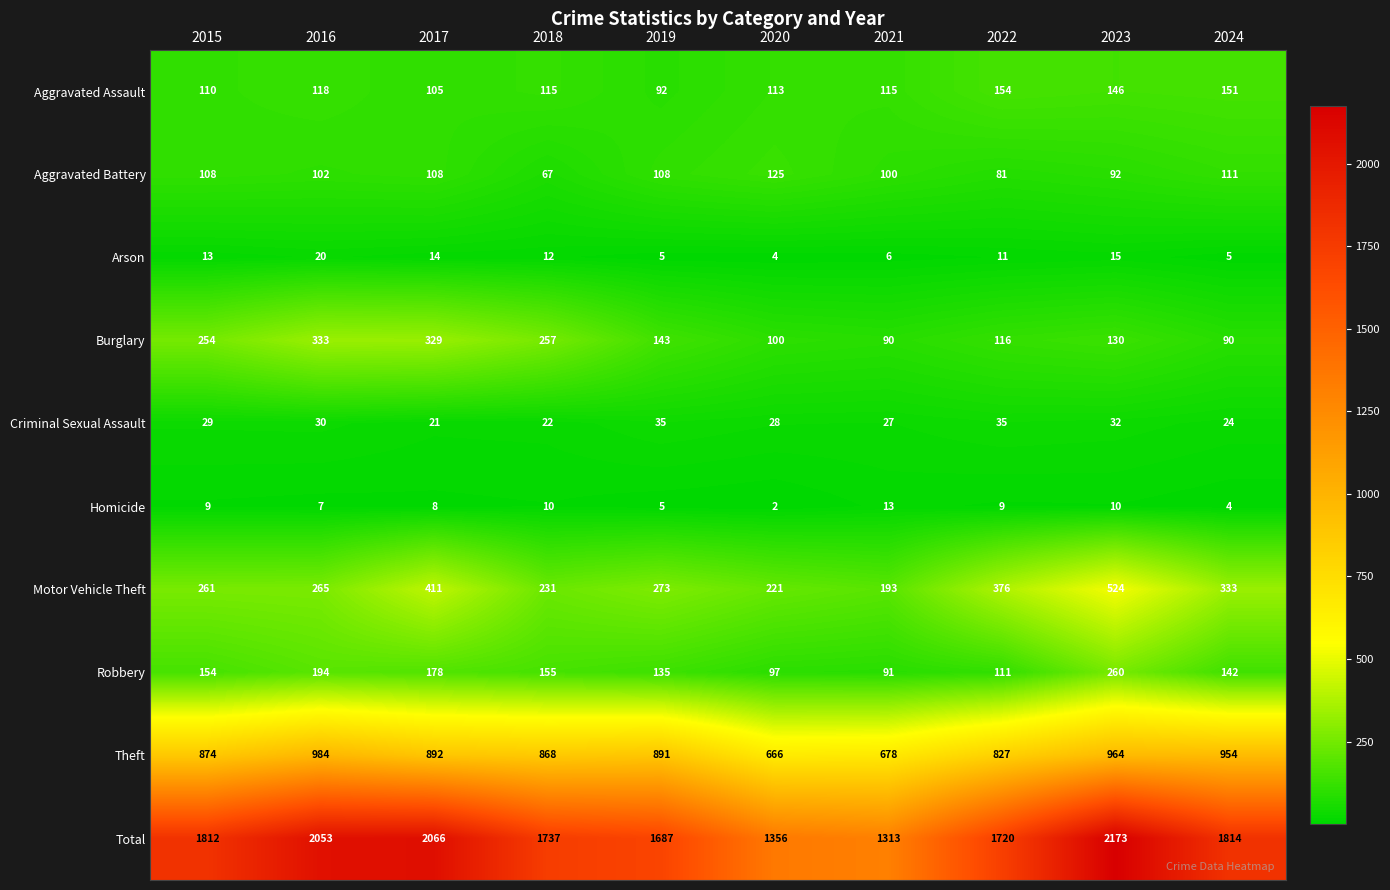

Is it true that Theft equals 868 at 2018?

True